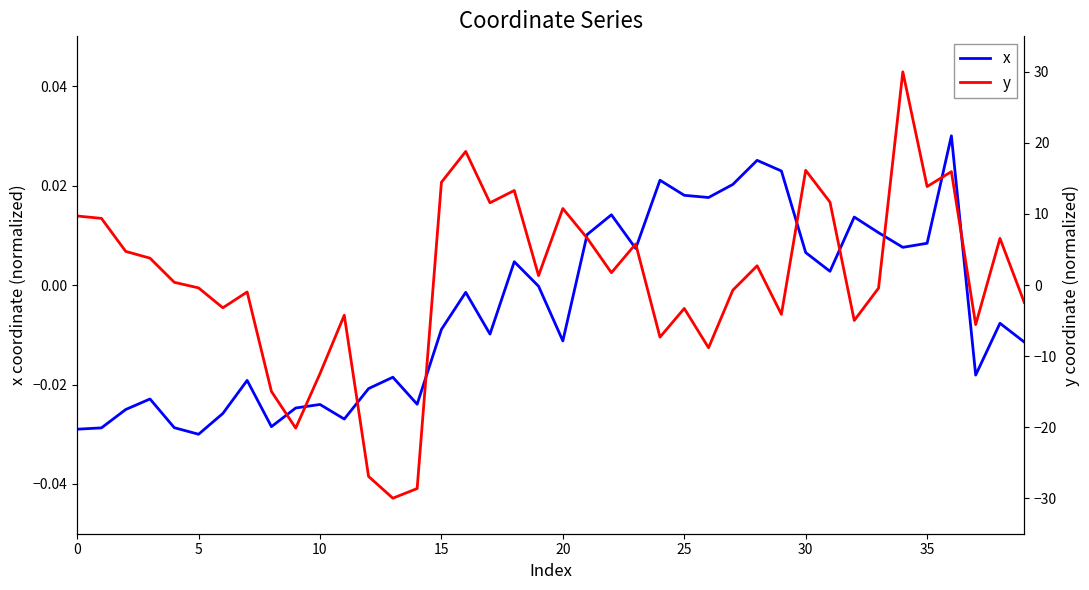

True or false: x has a value of -0.0 at 17.

True